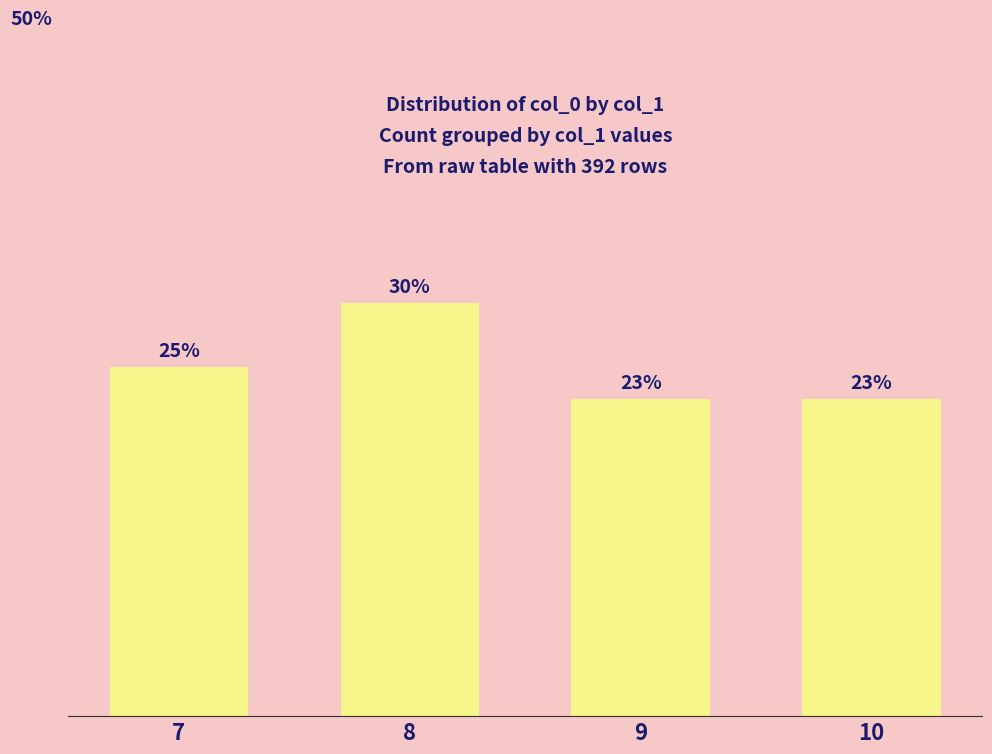

Which label corresponds to the smallest value in the chart?

9